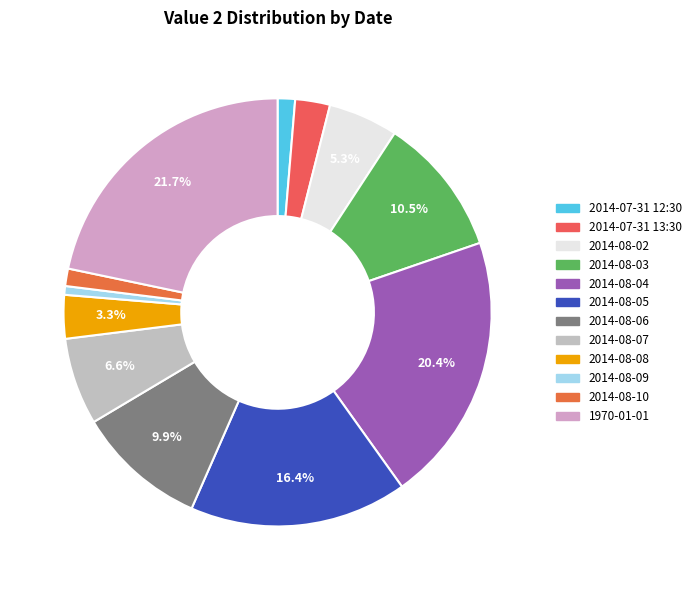

To the nearest percent, what portion does 2014-08-08 represent?

3%